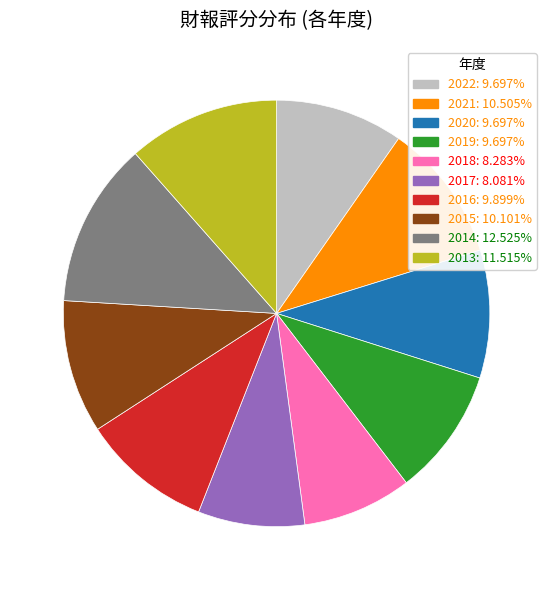

Combined, do 2019 and 2020 account for over 50%?

No